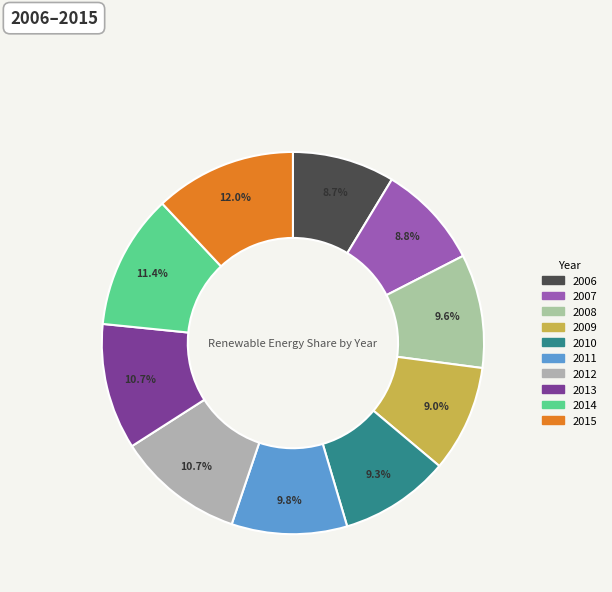

Does any single category account for the majority?

No